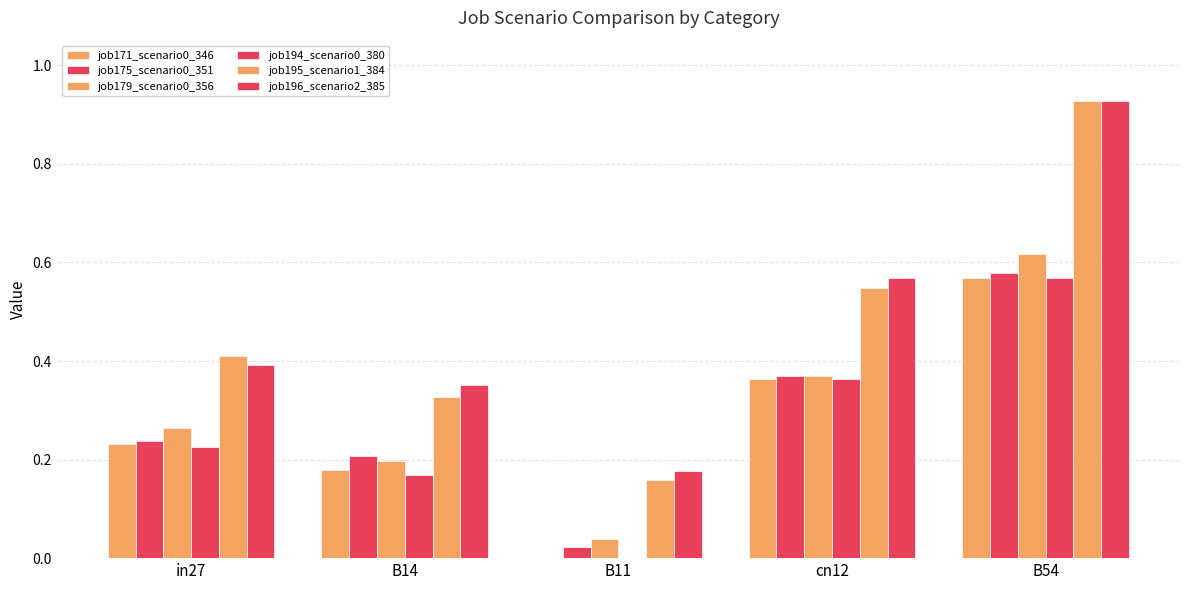

Reading left to right, extract all data points from this chart.

job171_scenario0_346: in27=0.2	B14=0.2	B11=0.0	cn12=0.4	B54=0.6
job175_scenario0_351: in27=0.2	B14=0.2	B11=0.0	cn12=0.4	B54=0.6
job179_scenario0_356: in27=0.3	B14=0.2	B11=0.0	cn12=0.4	B54=0.6
job194_scenario0_380: in27=0.2	B14=0.2	B11=0.0	cn12=0.4	B54=0.6
job195_scenario1_384: in27=0.4	B14=0.3	B11=0.2	cn12=0.5	B54=0.9
job196_scenario2_385: in27=0.4	B14=0.4	B11=0.2	cn12=0.6	B54=0.9